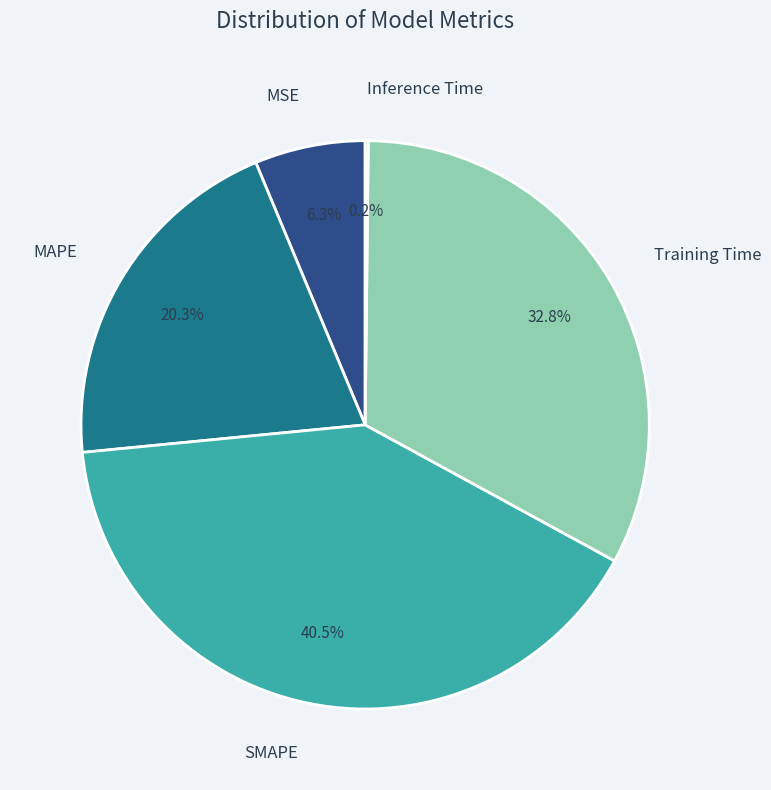

Does any single category account for the majority?

No